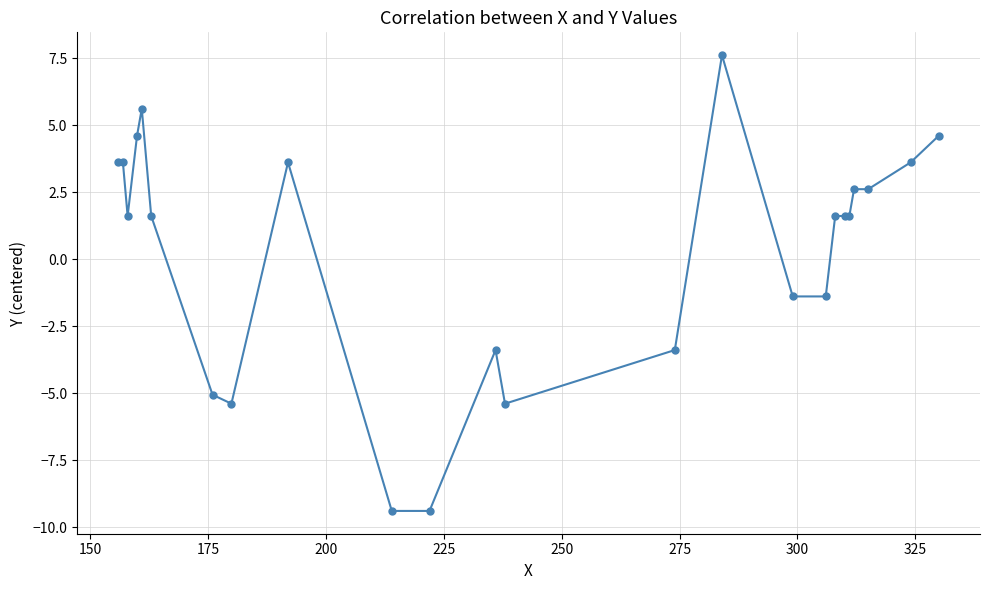

What is the value of the 6th point from the left?

1.6